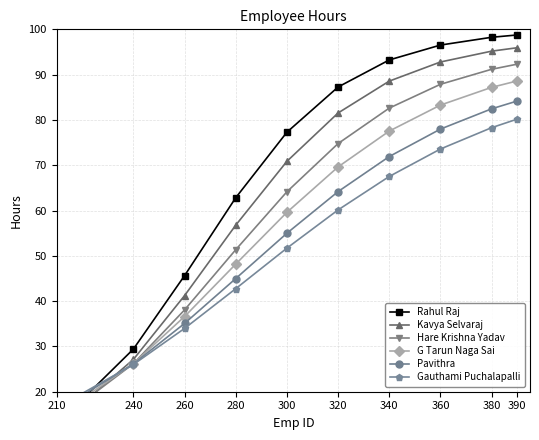

What is the sum of the Rahul Raj values at 380 and 300?

175.5